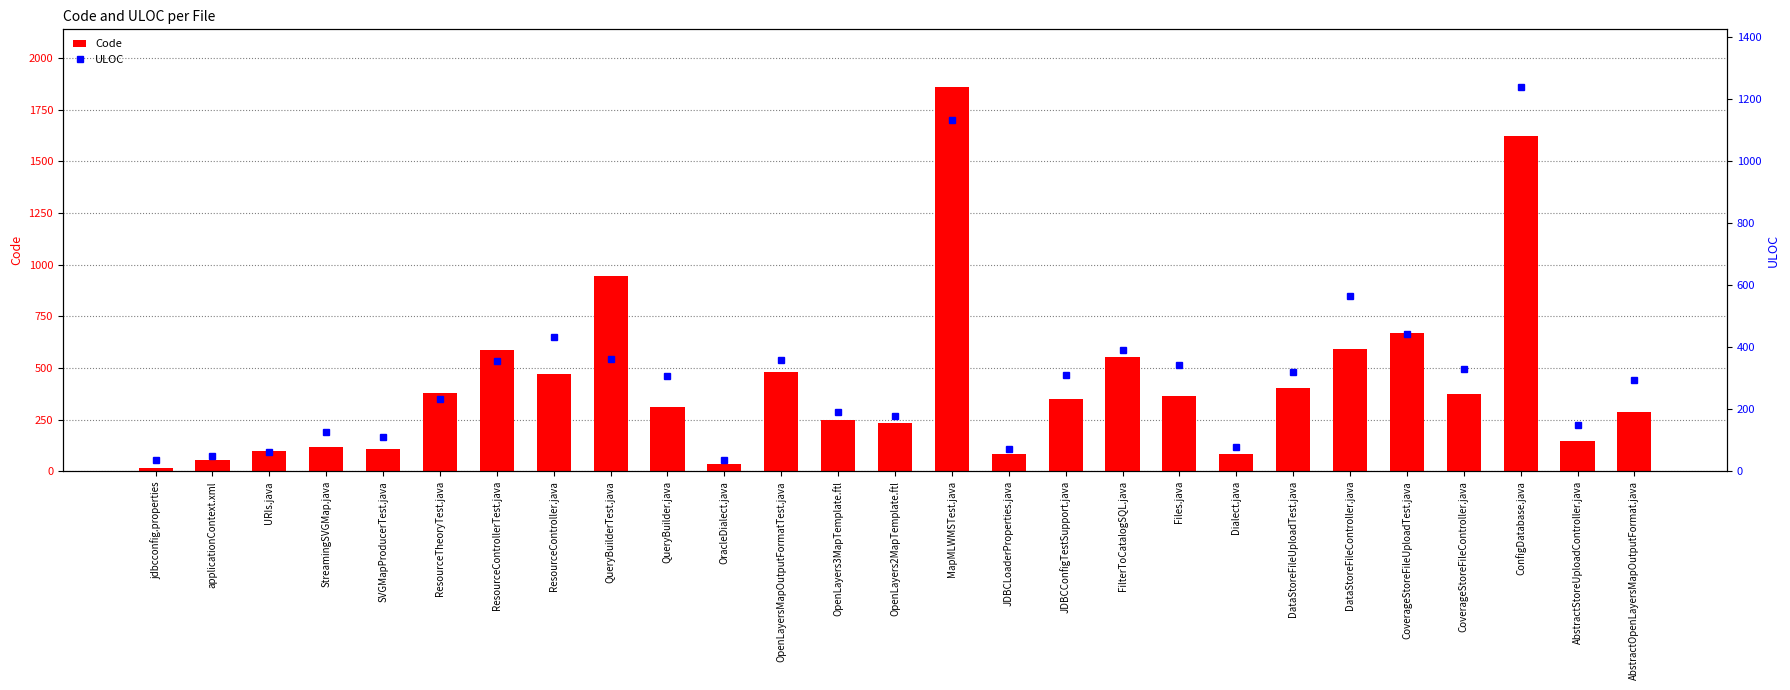

The value of Code at ResourceControllerTest.java is 914. True or false?

False